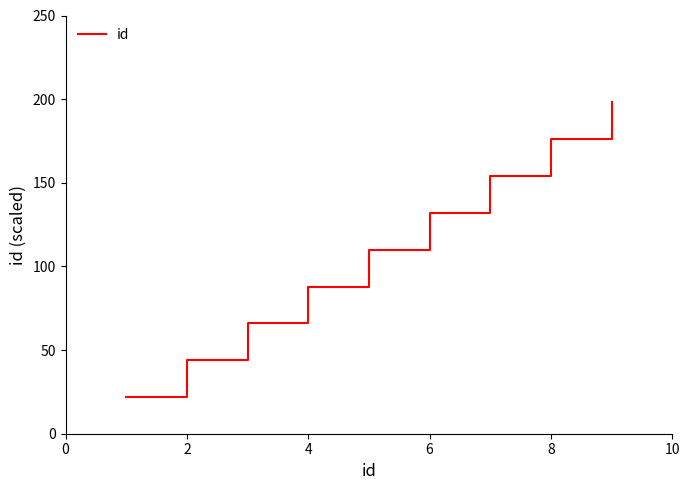

What is the minimum value shown in the chart?

22